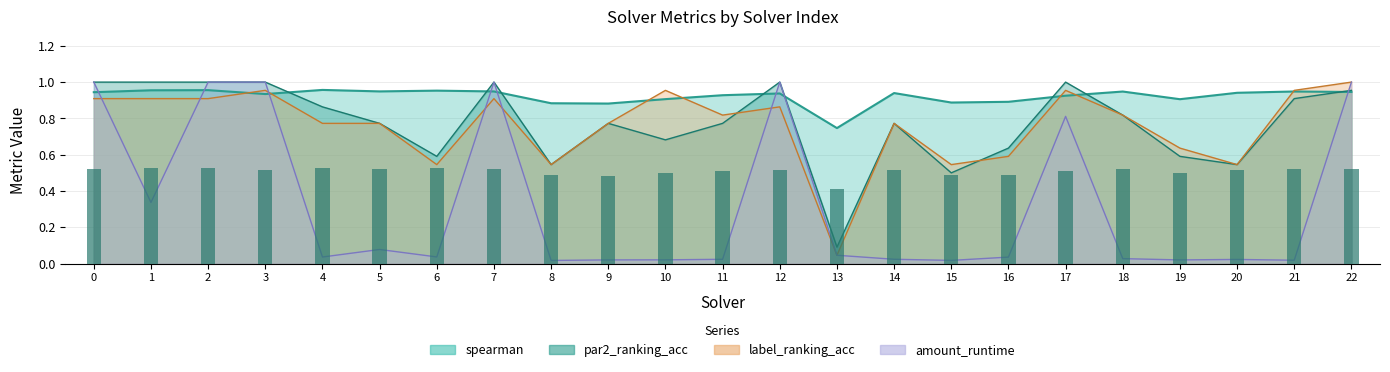

List the labels in order of amount_runtime value, smallest first.

8, 15, 21, 19, 9, 10, 20, 11, 14, 18, 16, 4, 6, 13, 5, 1, 17, 0, 2, 3, 7, 12, 22